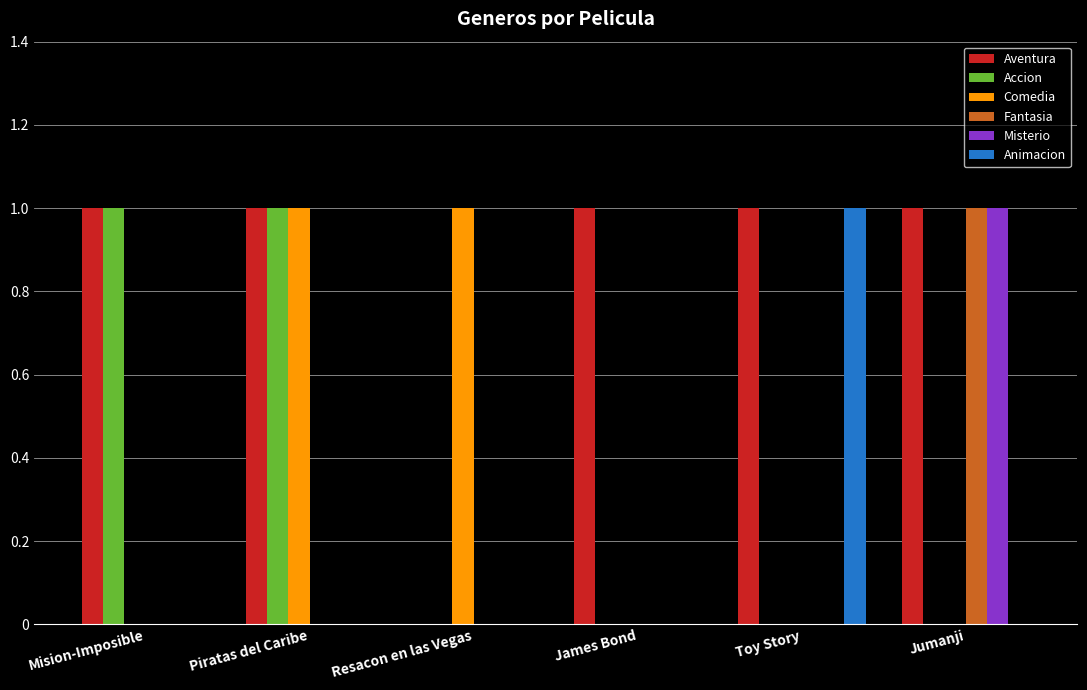

Is the value of Aventura at Mision-Imposible greater than the value of Misterio at Resacon en las Vegas?

Yes